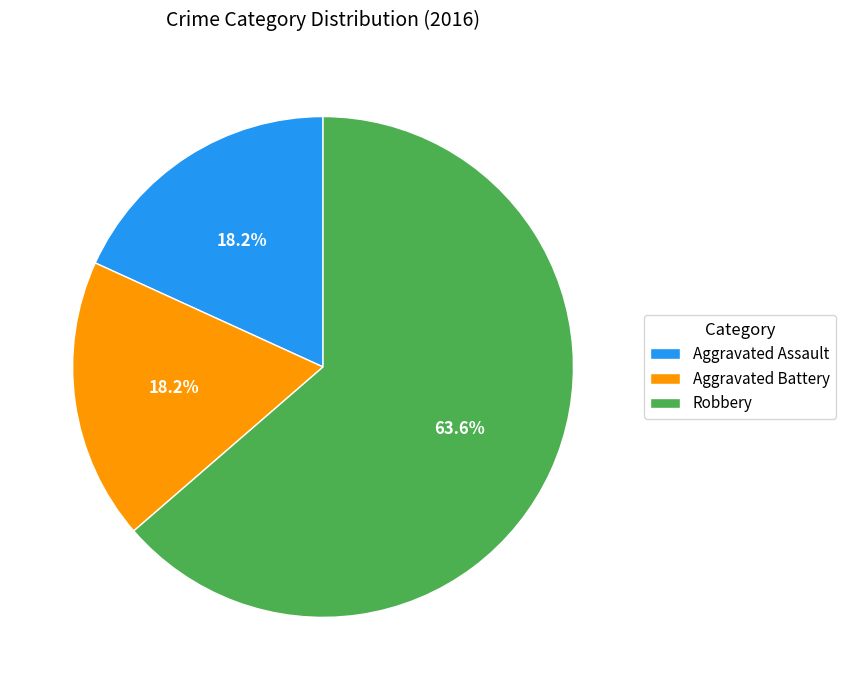

To the nearest percent, what is the average slice percentage?

33%